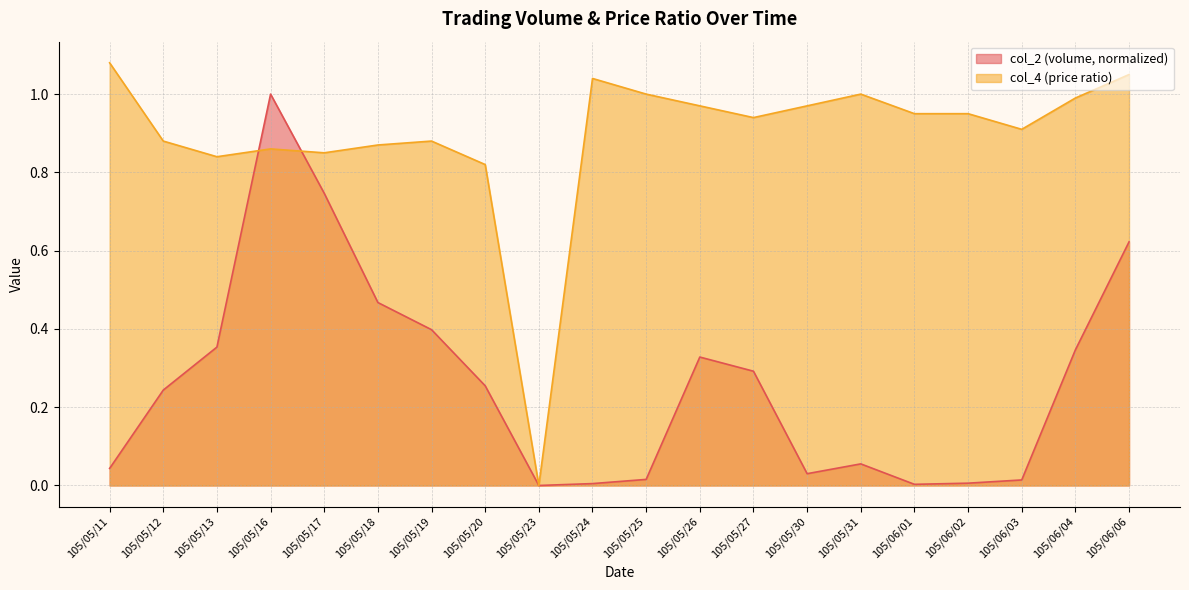

What is the difference between the maximum and minimum values in the col_4 series?

1.1